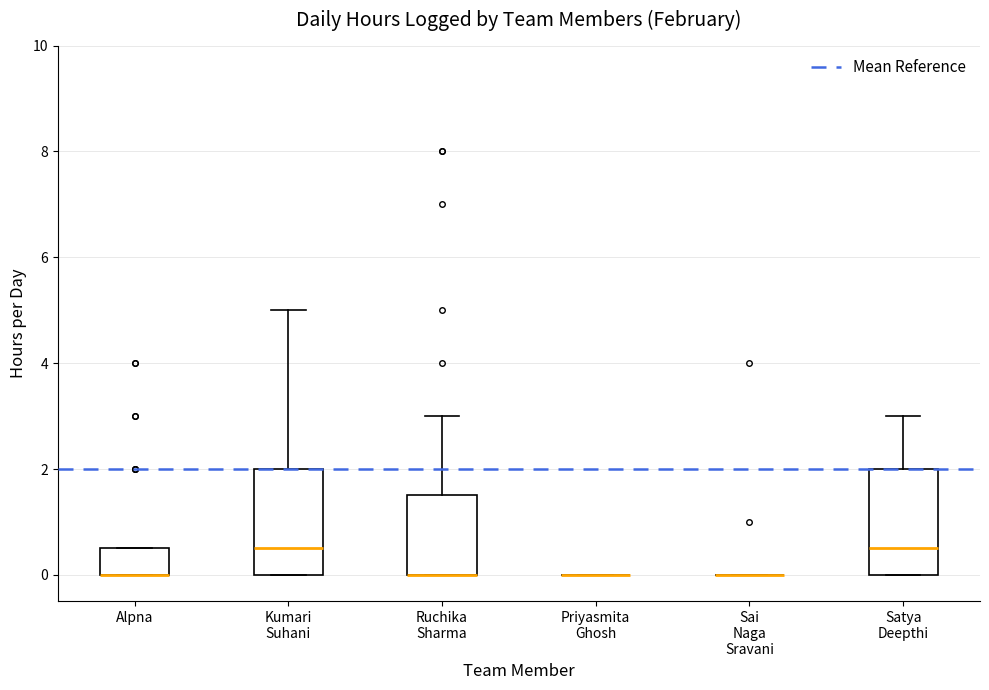

Where is the upper edge of the box for Alpna on the y-axis? The values are not printed on the chart, so give them approximately, as read against the axis.

0.6